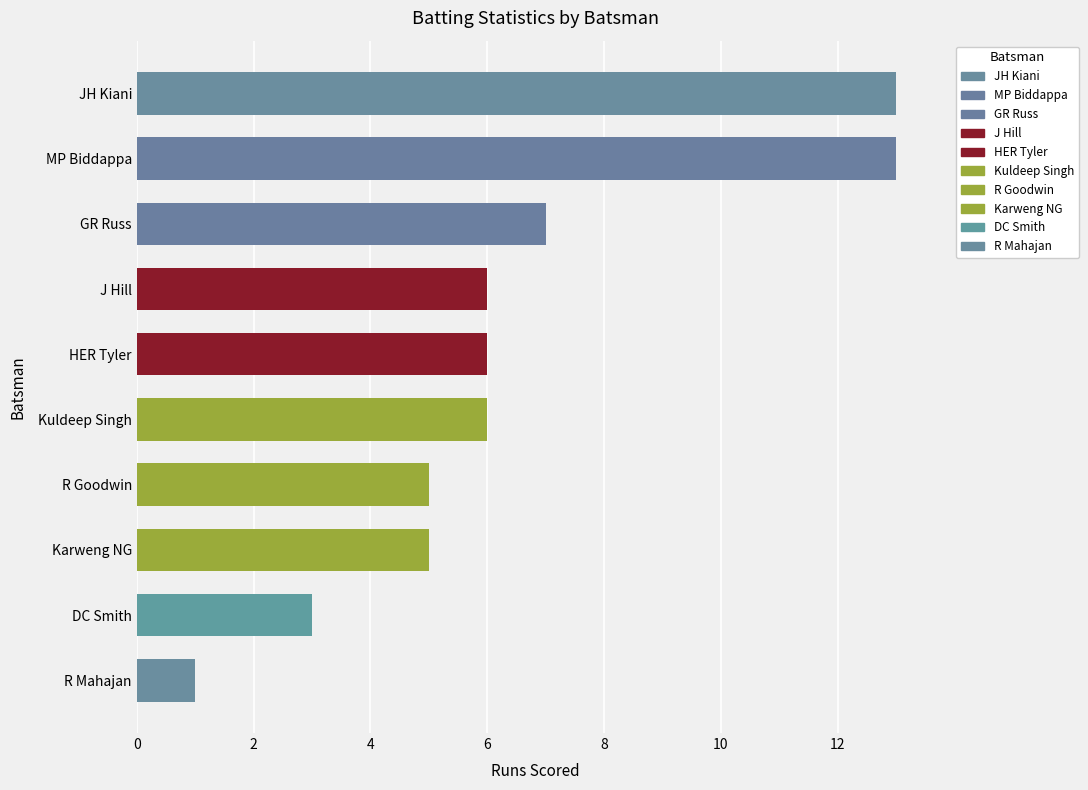

Is it true that the value at Karweng NG is 5?

True